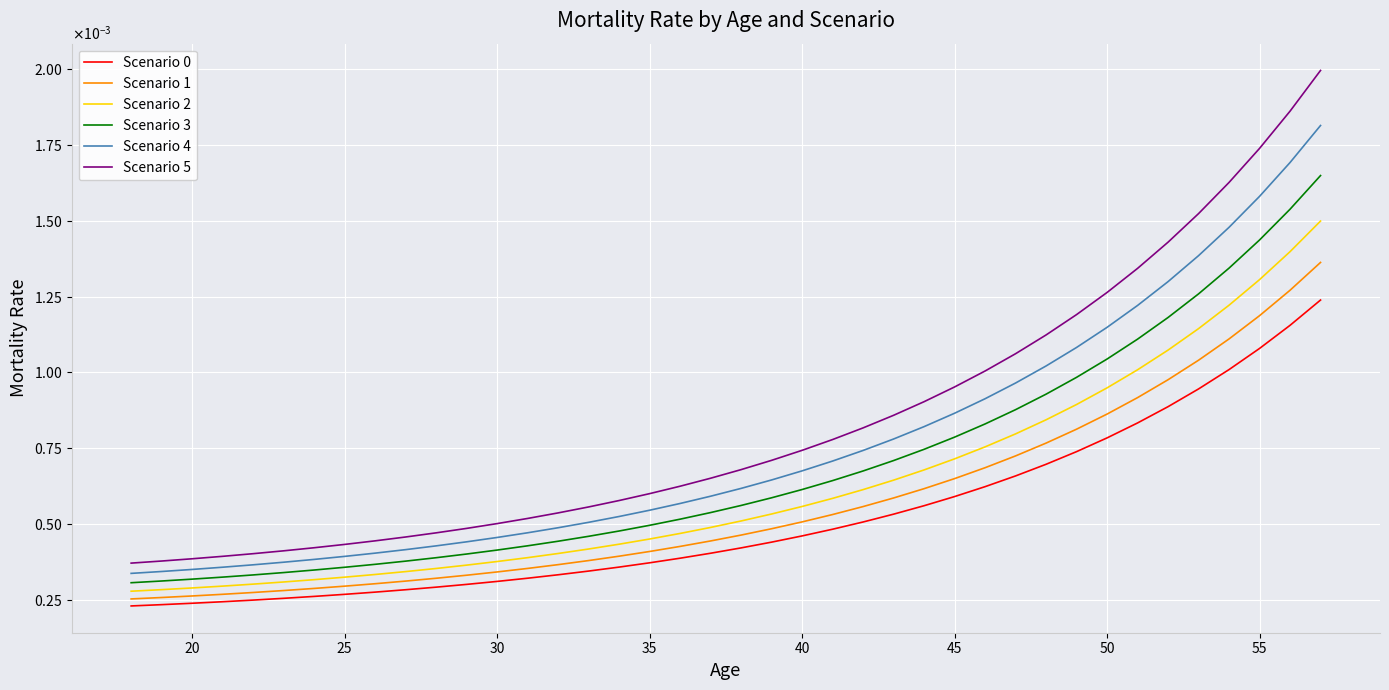

Which series has the largest range (max minus min)?

Scenario 5